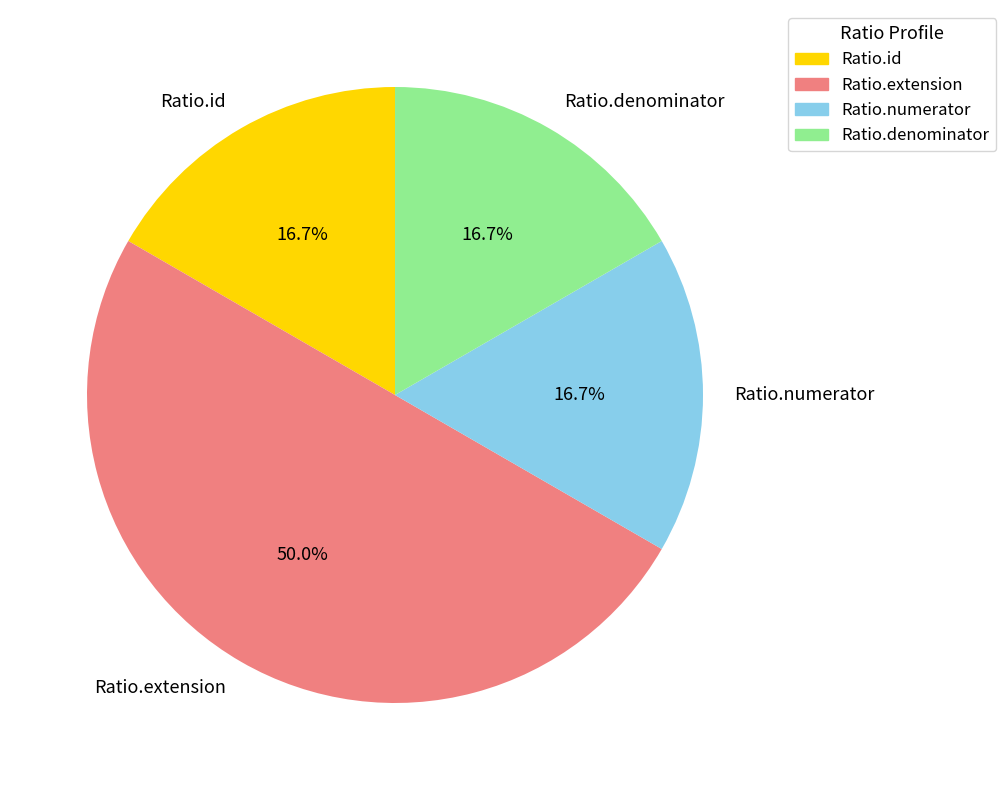

To the nearest percent, what is the difference between the largest and smallest slice percentages?

33%